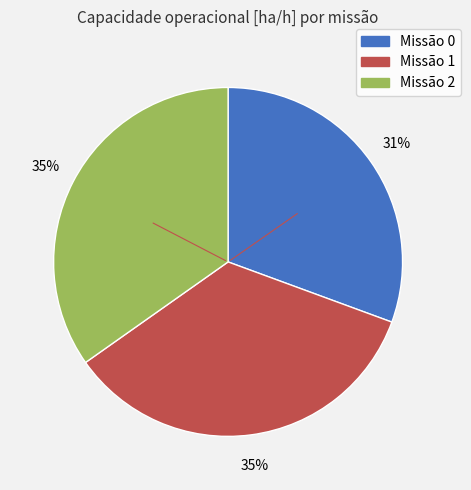

Is there any slice that represents more than half of the pie?

No